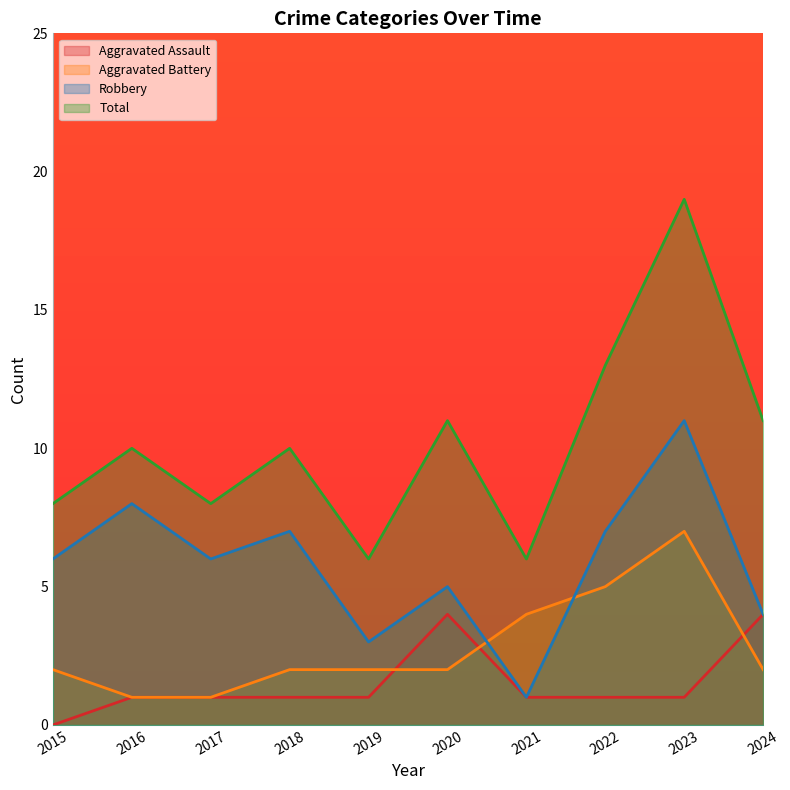

At which category does the chart reach its peak across all series?

2023